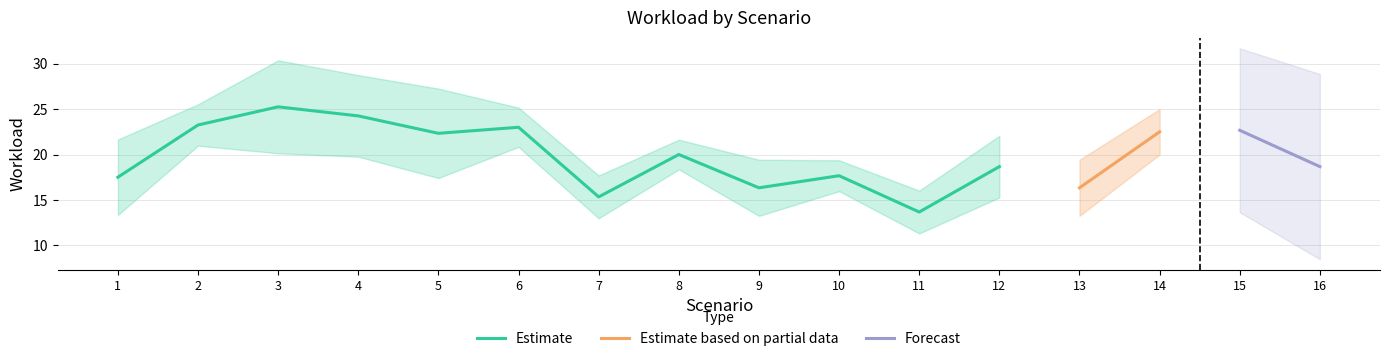

The Estimate series shows 15.3 at 7. True or false?

True